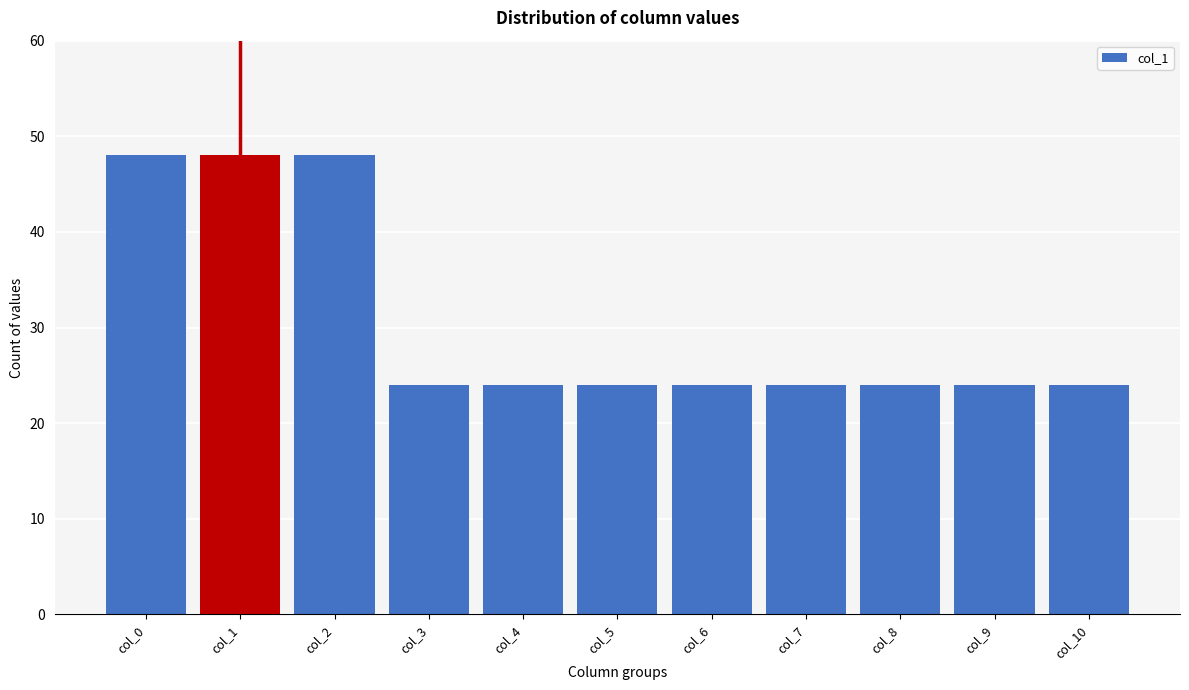

Reading right to left, list all the values displayed in this chart.

col_10=24	col_9=24	col_8=24	col_7=24	col_6=24	col_5=24	col_4=24	col_3=24	col_2=48	col_1=48	col_0=48